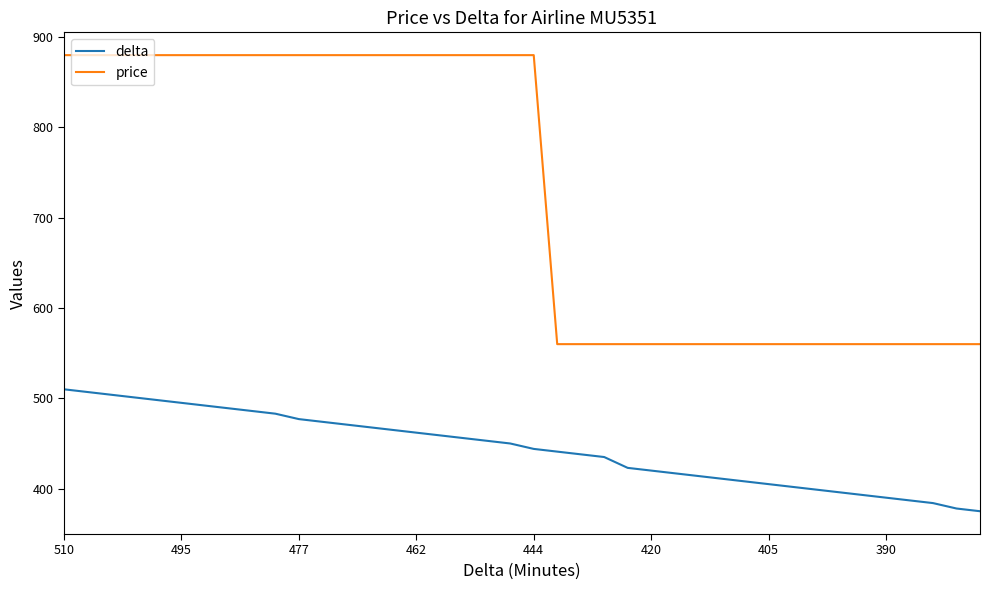

How many price values are between 560 and 880?

40